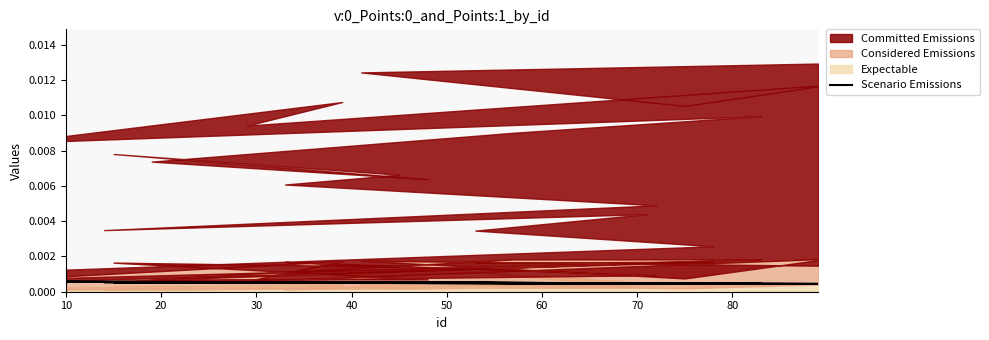

What is the label of the 17th point from the right?

40